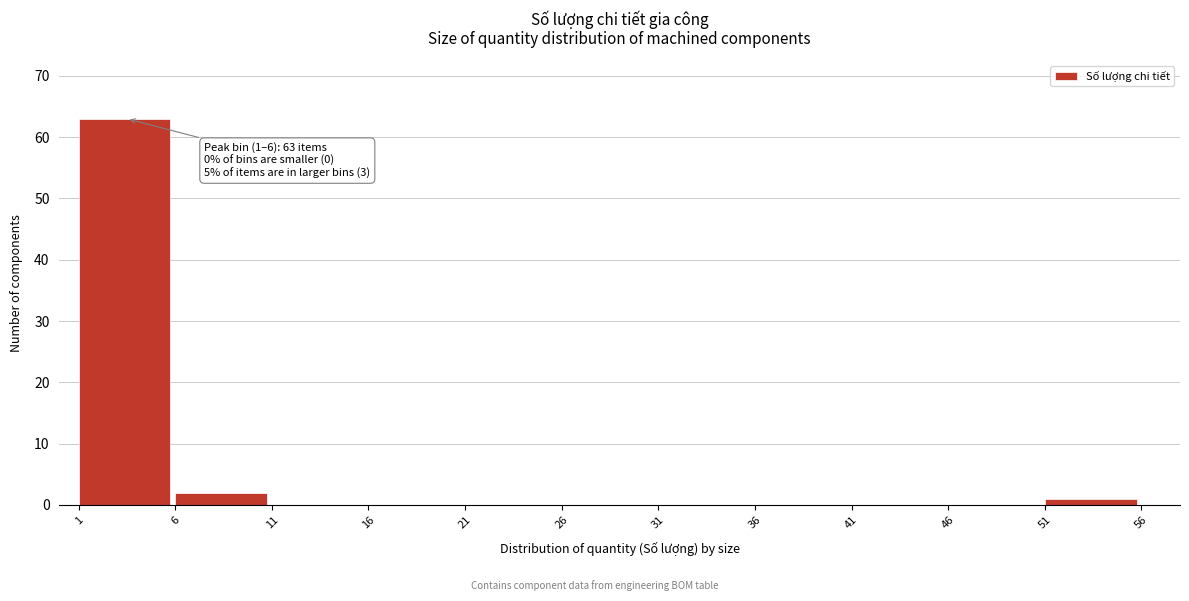

Which range on the x-axis has the tallest bar?

1 to 6